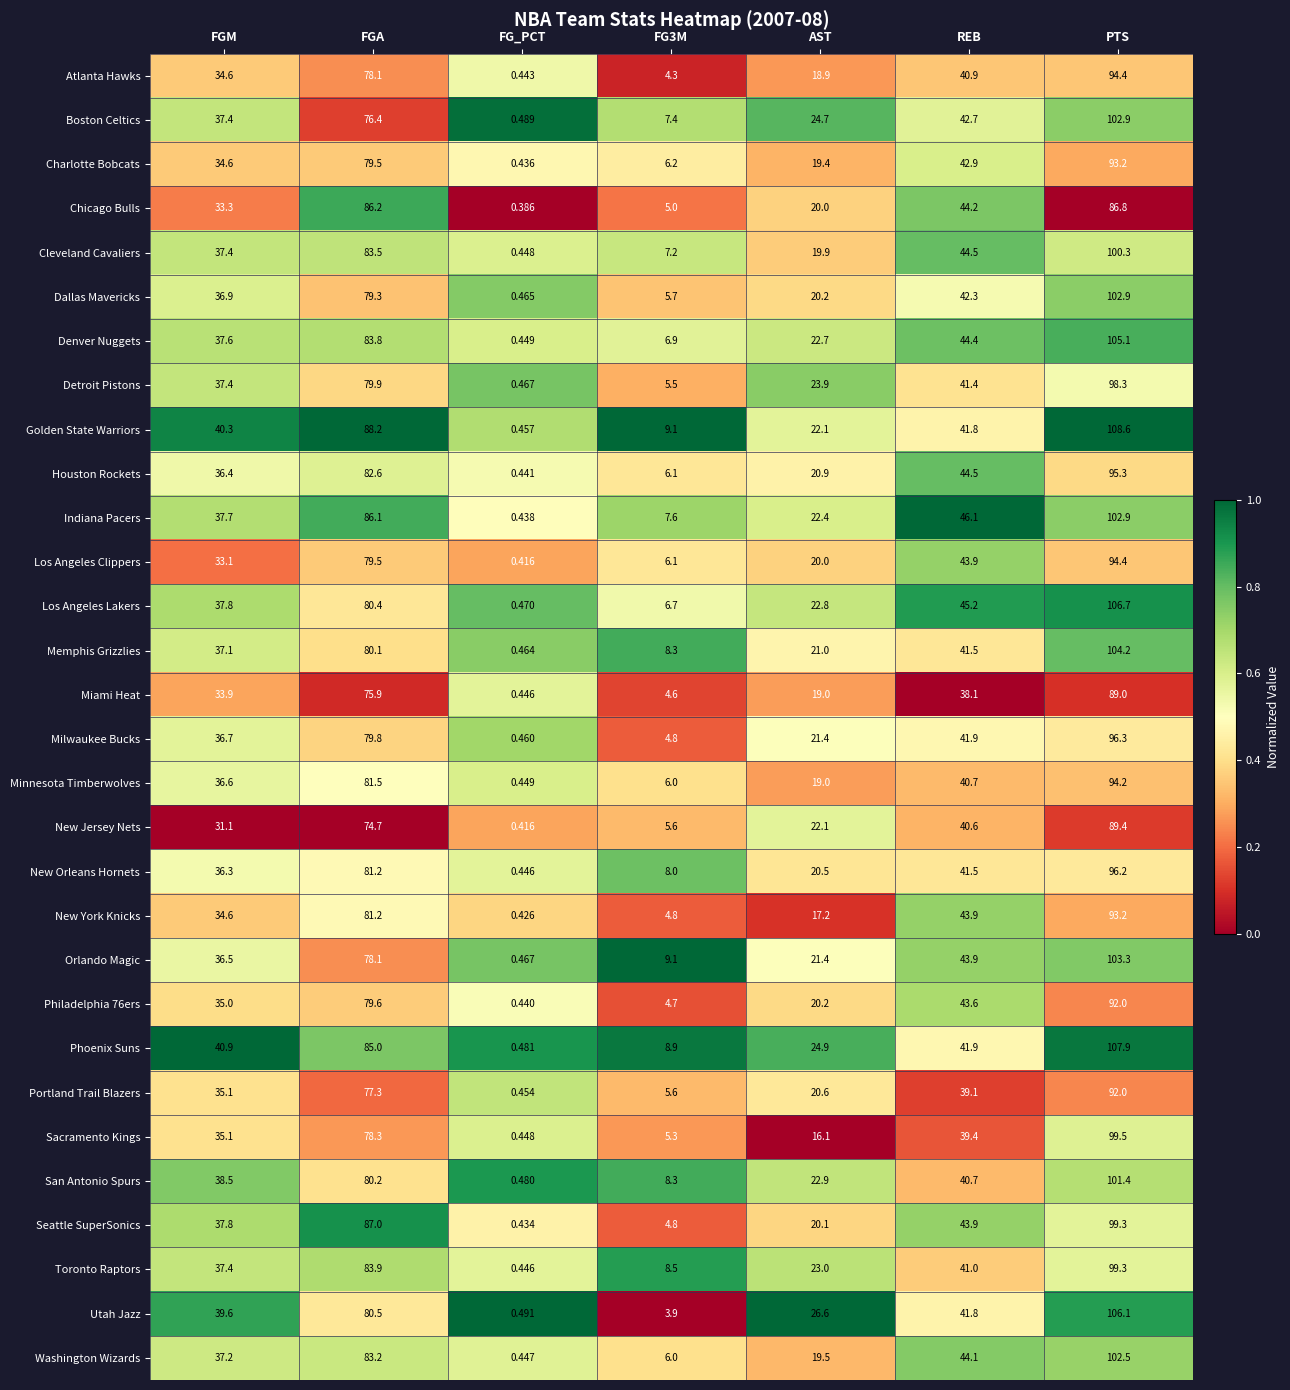

Which series has the largest total across all categories?

Golden State Warriors